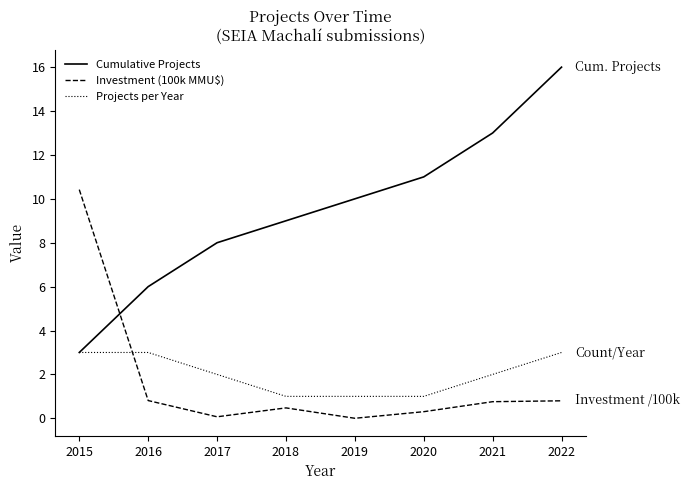

What is the maximum value for Investment (100k MMU$)?

10.4